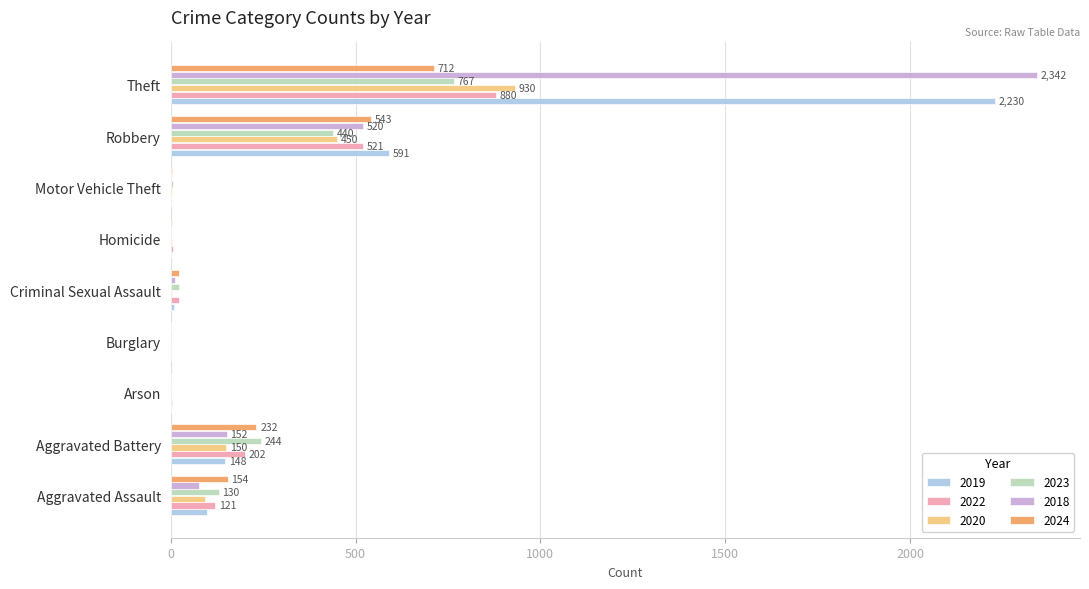

What is the maximum value for 2022?

880